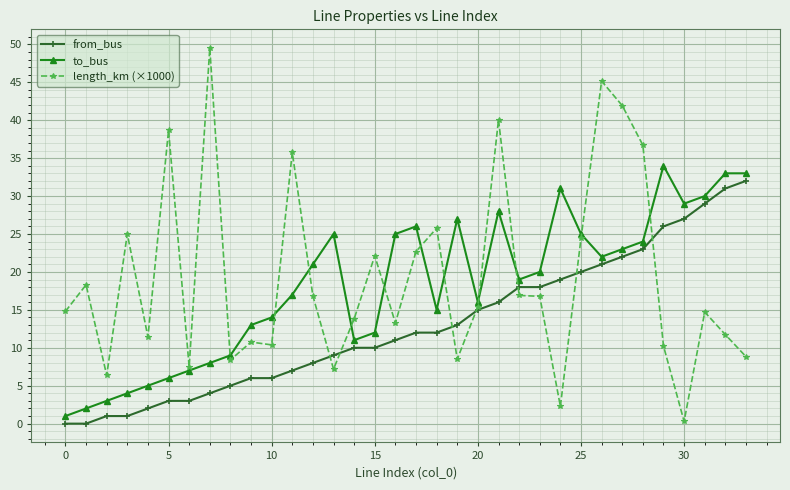

True or false: to_bus has more than 0 points higher than both neighbors.

True